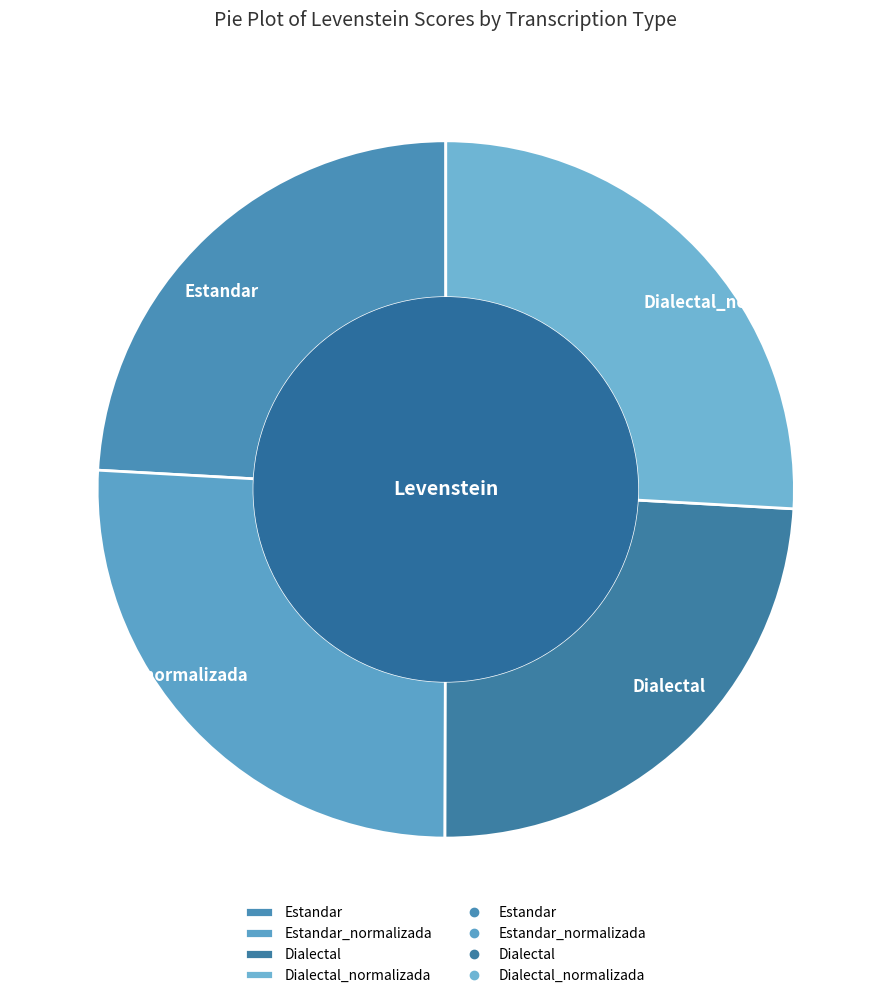

The Dialectal slice represents 24% of the pie. True or false?

True